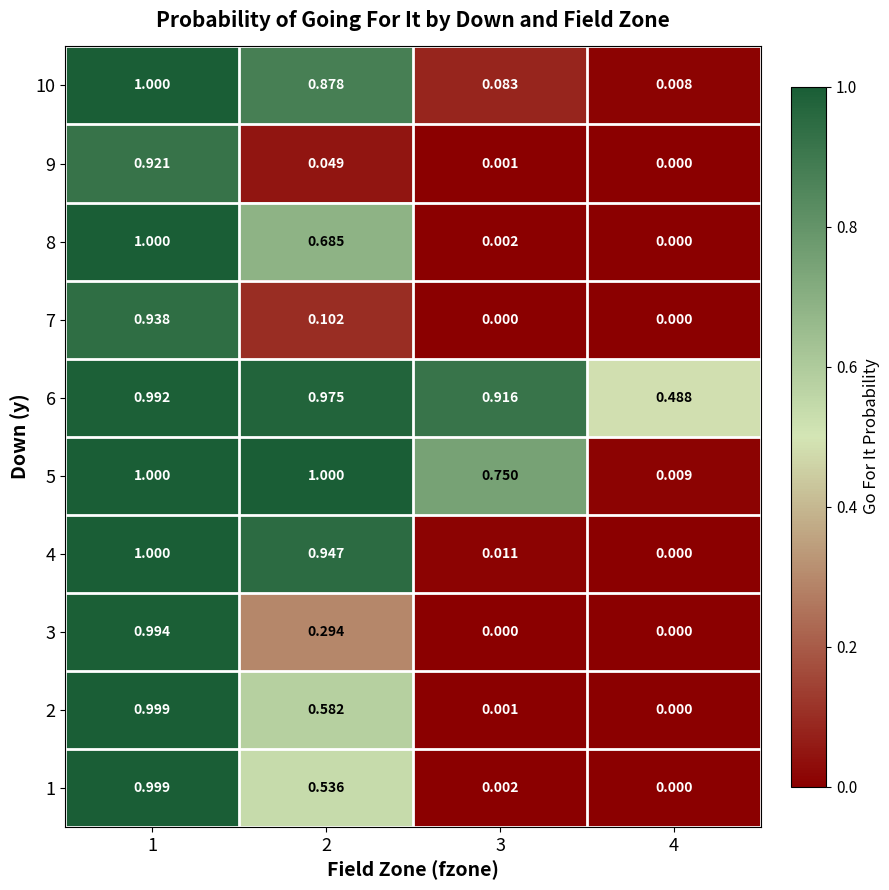

Is the value of 4 at 2 greater than the value of 2 at 1?

No